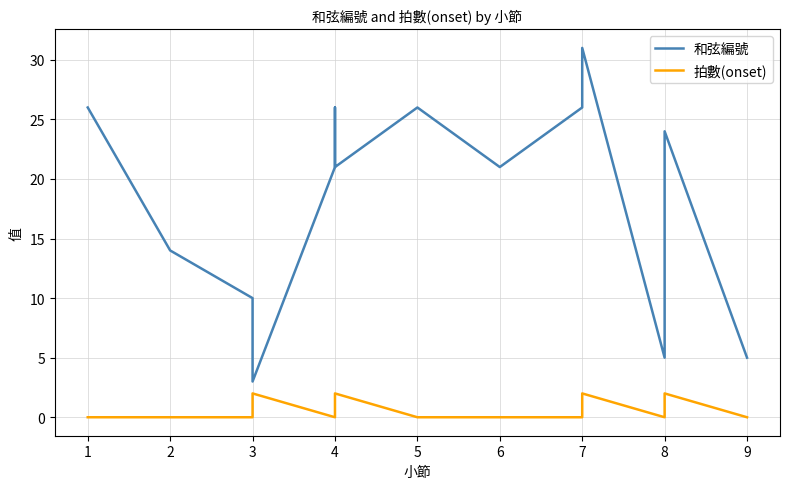

What is the value of the 和弦編號 point at the 14th from the left?

5